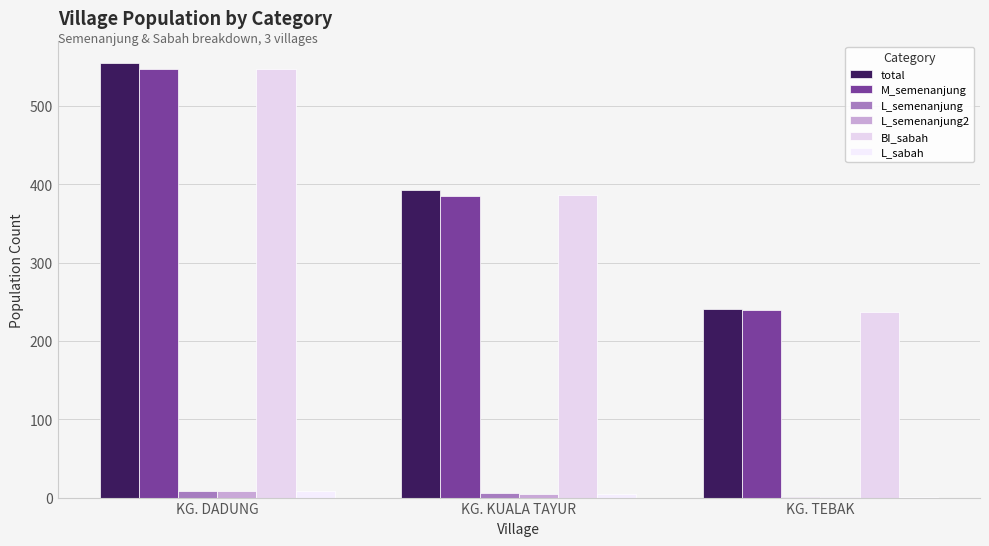

What are all the series names shown in the legend?

total, M_semenanjung, L_semenanjung, L_semenanjung2, BI_sabah, L_sabah